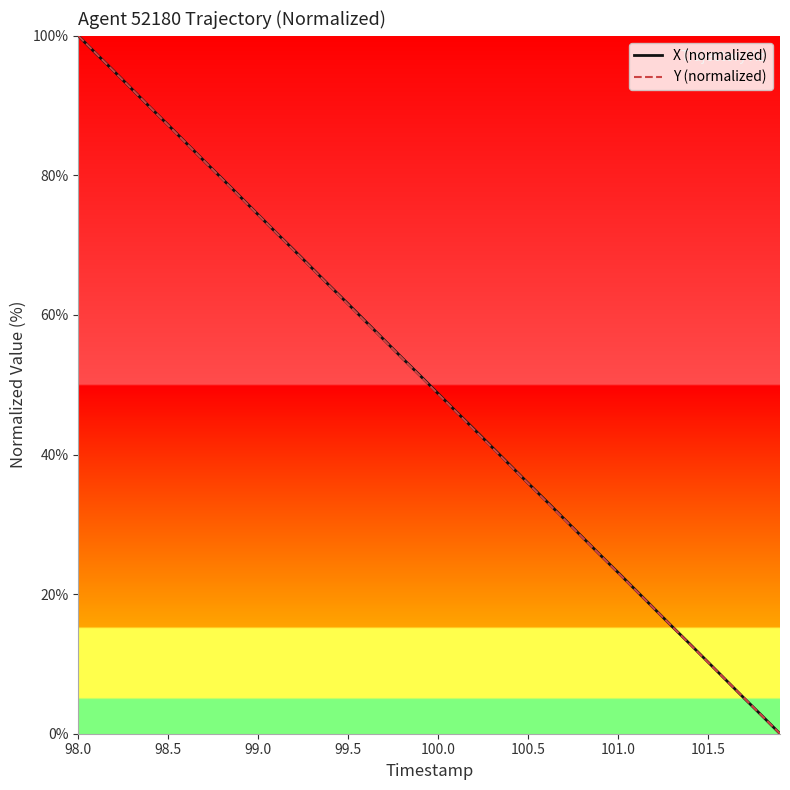

What is the greatest value displayed?

100.0